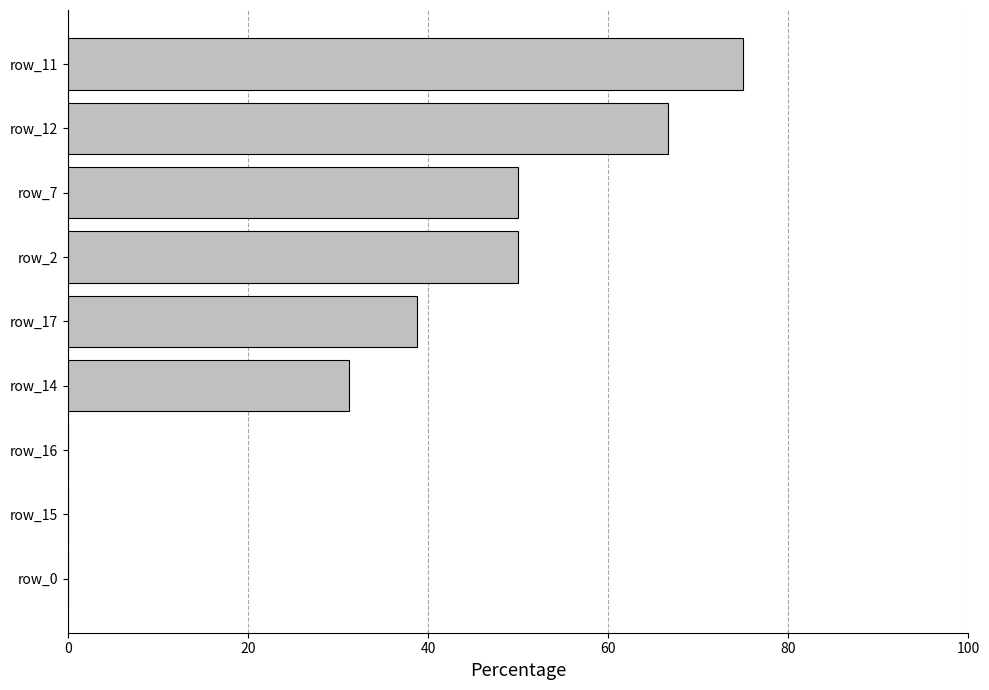

What is the sum of the values at row_17 and row_2?

88.7